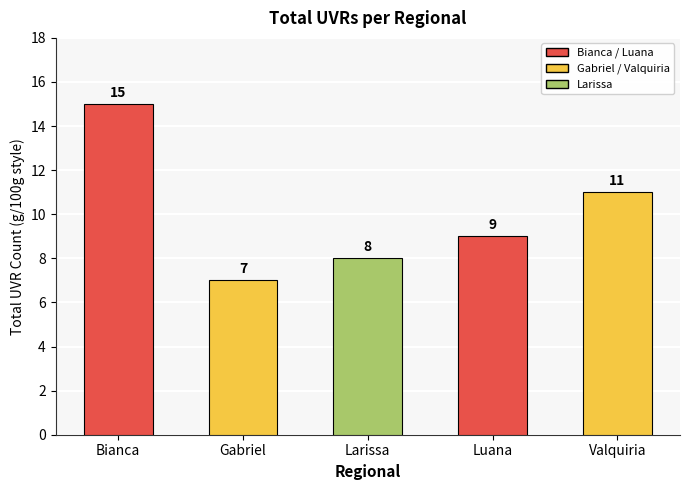

At which label is the value closest to 11?

Valquiria